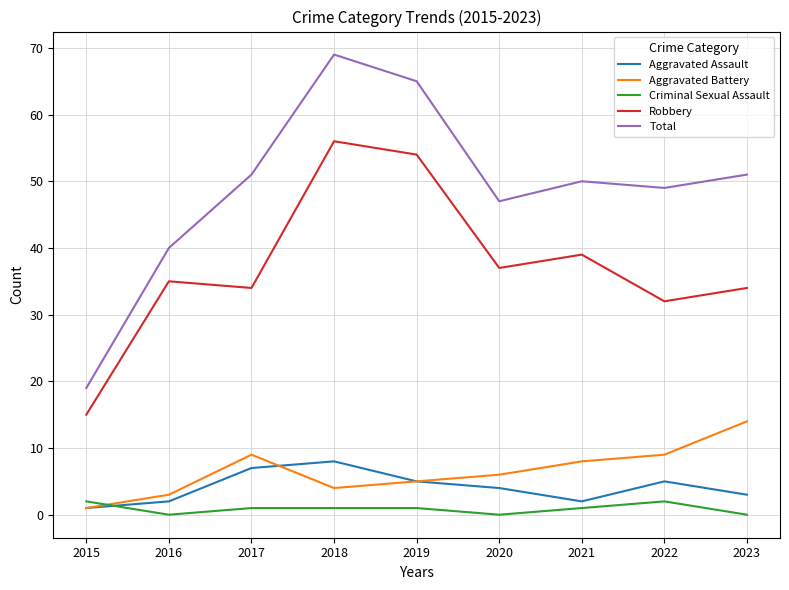

How many lines are shown in the chart?

5